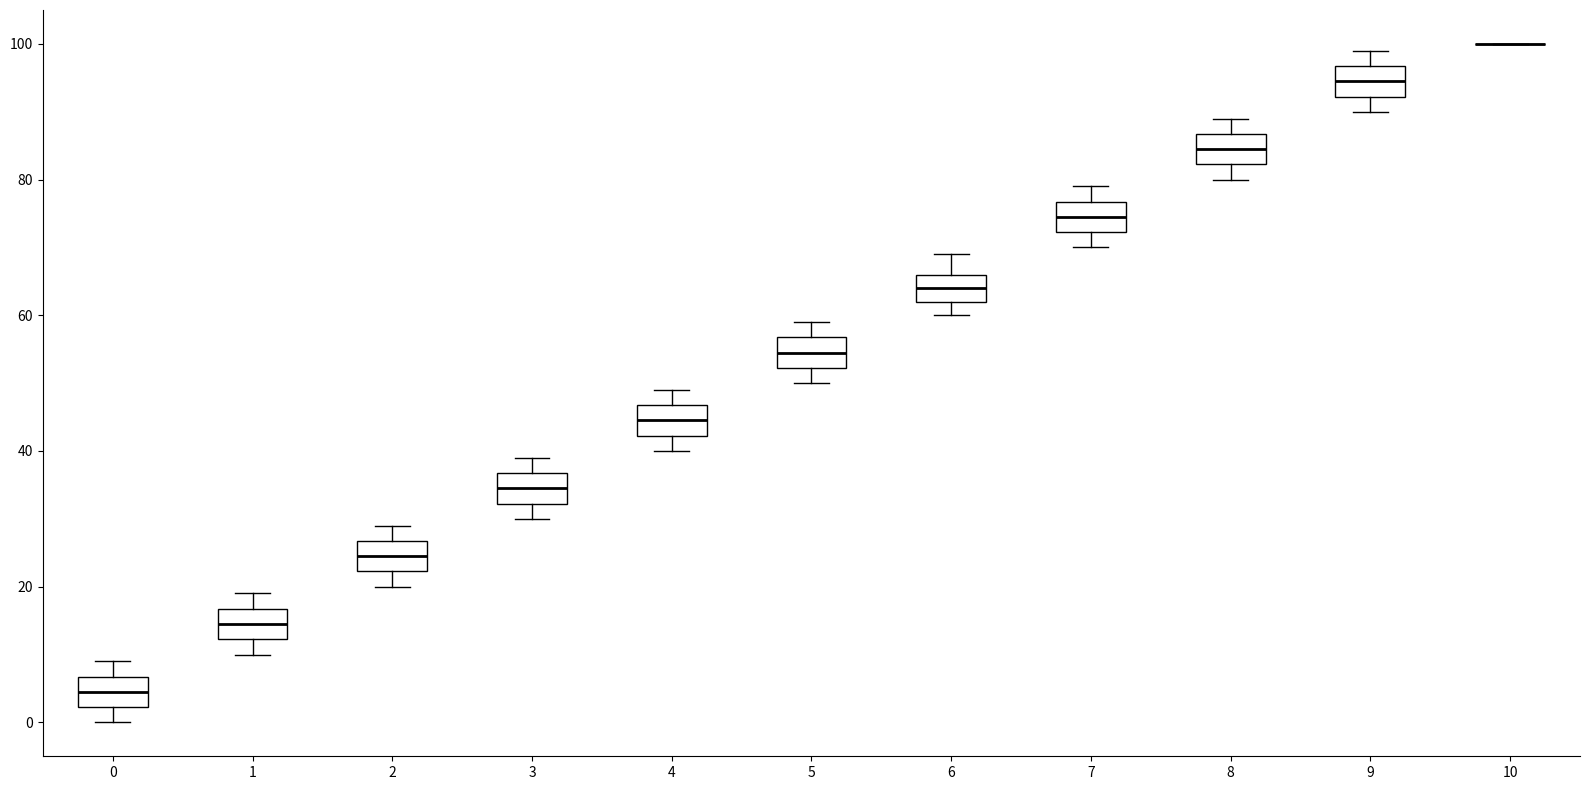

Reading left to right, read every box against the y-axis: the position of its median line, the range the box covers, and the ends of its whiskers. The values are not printed on the chart, so give them approximately, as read against the axis.

0: median 4, box 2 to 6, whiskers 0 to 10
1: median 14, box 12 to 16, whiskers 10 to 20
2: median 24, box 22 to 26, whiskers 20 to 30
3: median 34, box 32 to 36, whiskers 30 to 40
4: median 44, box 42 to 46, whiskers 40 to 50
5: median 54, box 52 to 56, whiskers 50 to 60
6: median 64, box 62 to 66, whiskers 60 to 70
7: median 74, box 72 to 76, whiskers 70 to 80
8: median 84, box 82 to 86, whiskers 80 to 90
9: median 94, box 92 to 96, whiskers 90 to 100
10: box collapsed to a line at 100, whiskers 100 to 100